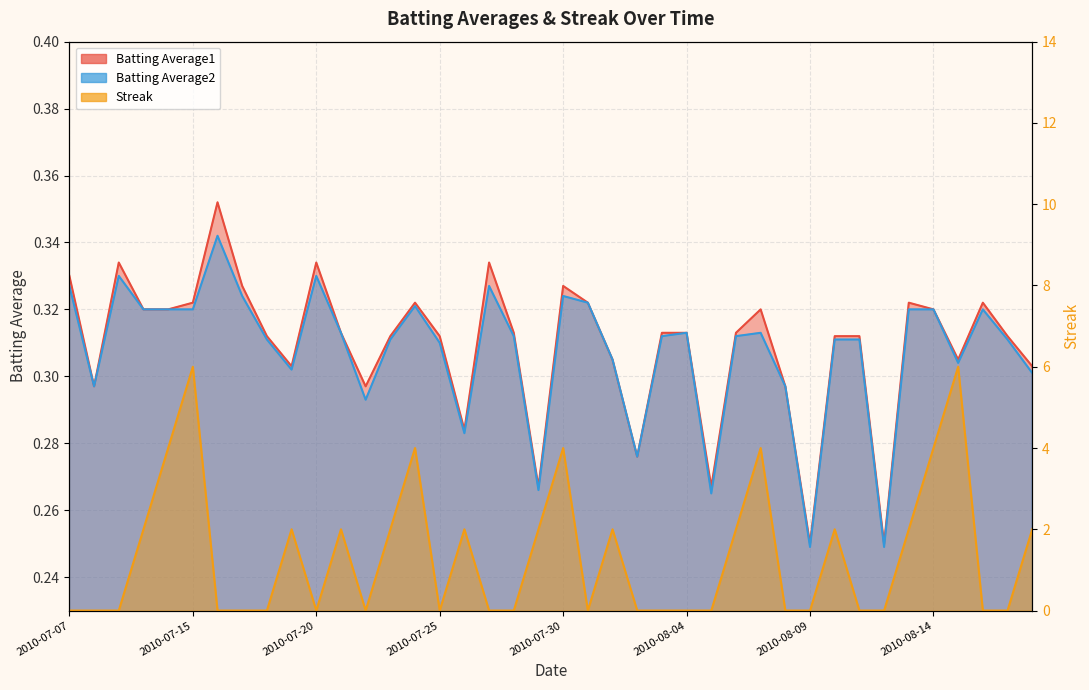

Reading left to right, extract all data points from this chart.

Batting Average1: 0.3	0.3	0.3	0.3	0.3	0.3	0.4	0.3	0.3	0.3	0.3	0.3	0.3	0.3	0.3	0.3	0.3	0.3	0.3	0.3	0.3	0.3	0.3	0.3	0.3	0.3	0.3	0.3	0.3	0.3	0.2	0.3	0.3	0.2	0.3	0.3	0.3	0.3	0.3	0.3
Batting Average2: 0.3	0.3	0.3	0.3	0.3	0.3	0.3	0.3	0.3	0.3	0.3	0.3	0.3	0.3	0.3	0.3	0.3	0.3	0.3	0.3	0.3	0.3	0.3	0.3	0.3	0.3	0.3	0.3	0.3	0.3	0.2	0.3	0.3	0.2	0.3	0.3	0.3	0.3	0.3	0.3
Streak: 0.0	0.0	0.0	2.0	4.0	6.0	0.0	0.0	0.0	2.0	0.0	2.0	0.0	2.0	4.0	0.0	2.0	0.0	0.0	2.0	4.0	0.0	2.0	0.0	0.0	0.0	0.0	2.0	4.0	0.0	0.0	2.0	0.0	0.0	2.0	4.0	6.0	0.0	0.0	2.0